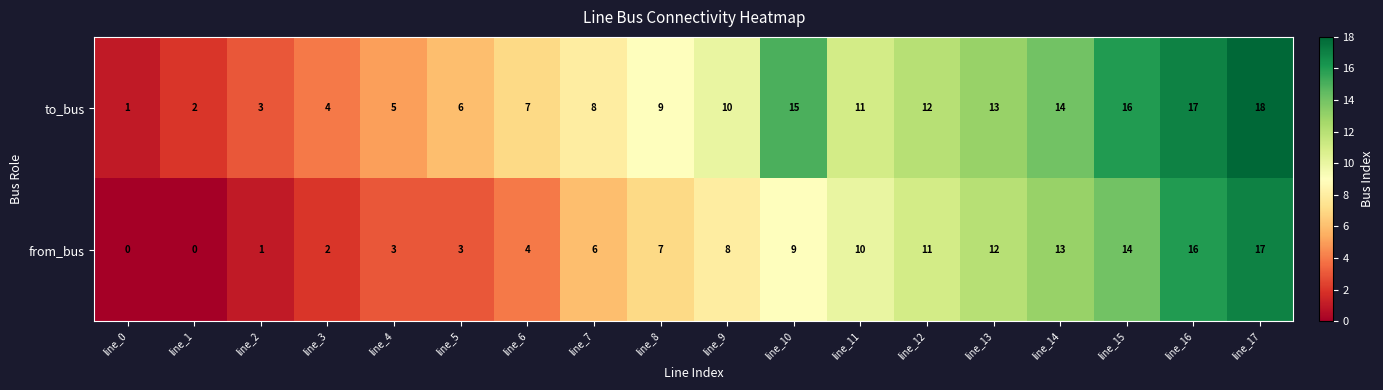

Read the from_bus value at line_7, to the nearest 5.

5